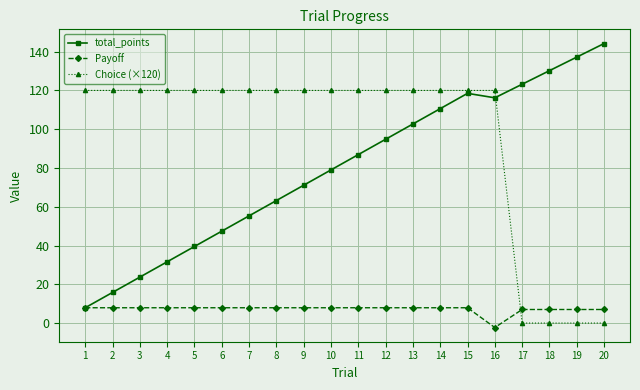

True or false: Choice (×120) and Payoff cross at least once.

True